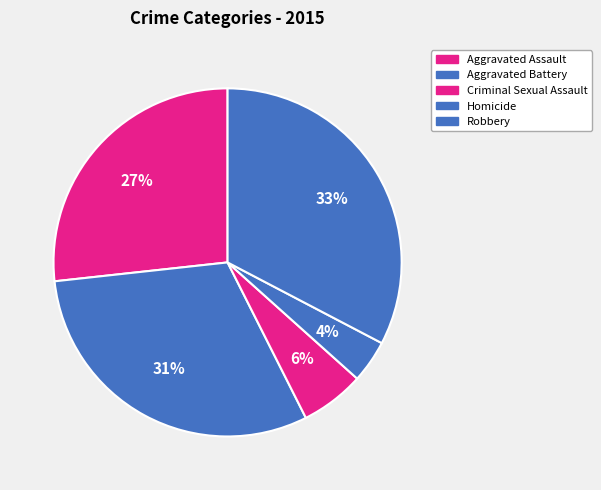

Does Aggravated Assault represent more than half of the total?

No